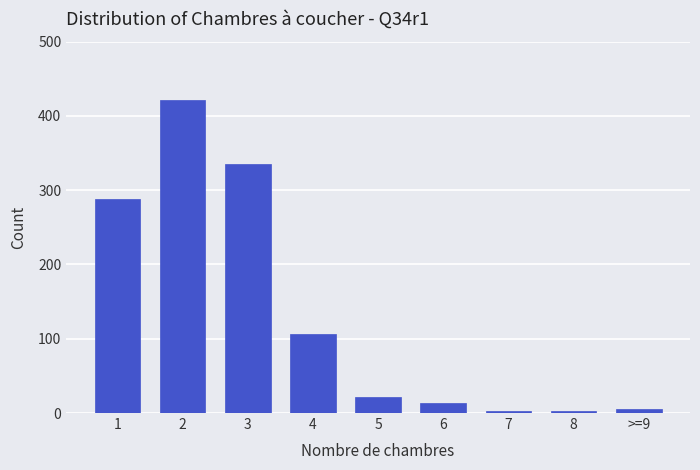

Reading left to right, list all the values displayed in this chart.

1=288	2=421	3=335	4=107	5=21	6=13	7=3	8=3	>=9=5